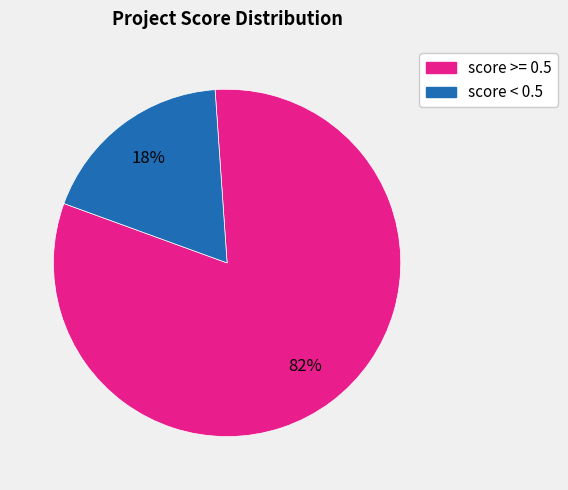

To the nearest percent, what is the average slice percentage?

50%